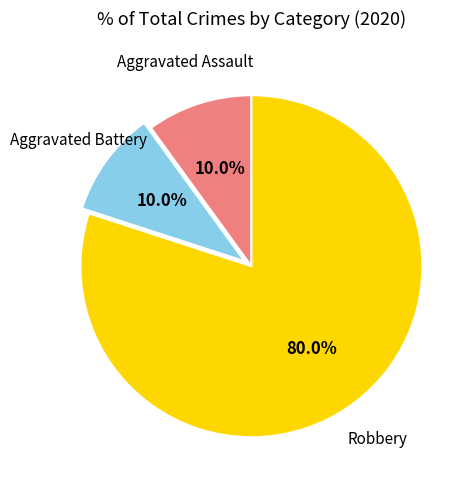

Which category accounts for the majority?

Robbery